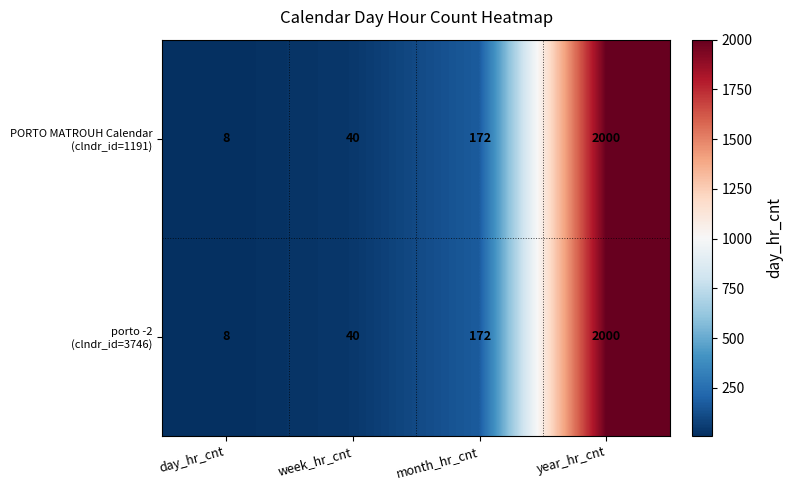

What is the smallest value displayed?

8